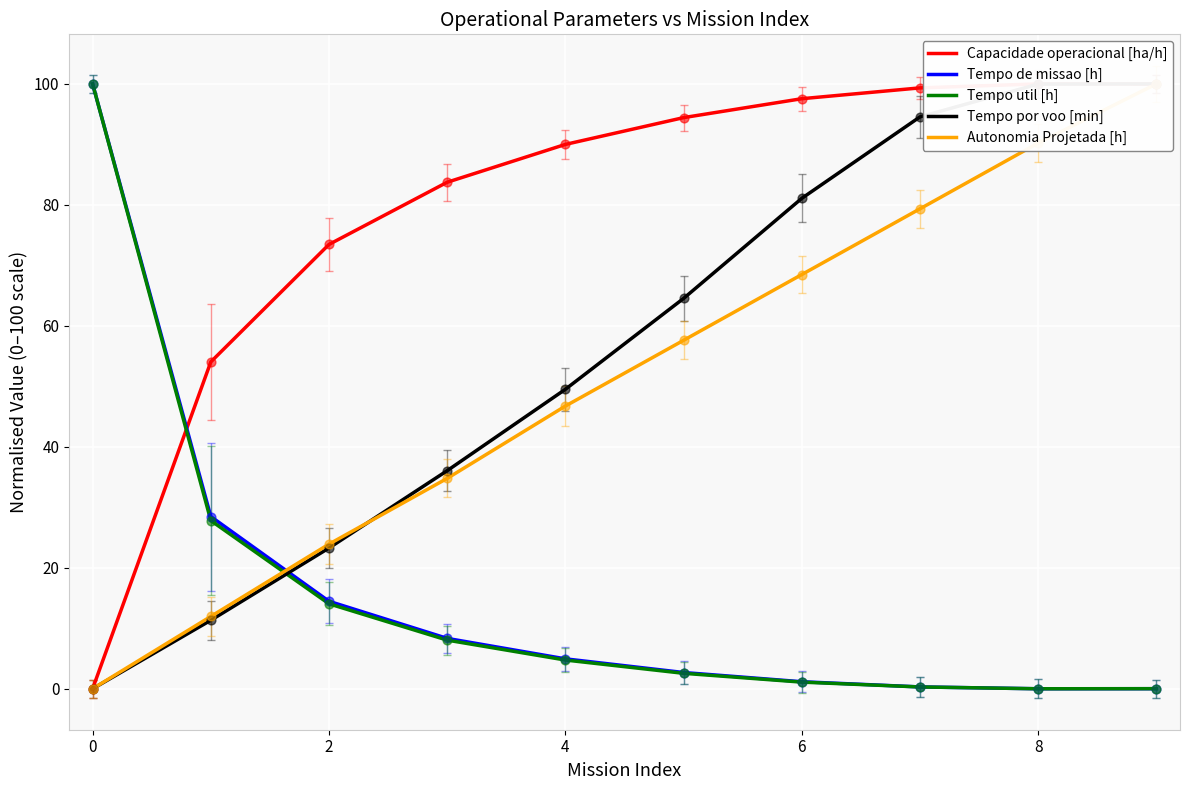

Which series reaches the minimum Y coordinate?

Capacidade operacional [ha/h]